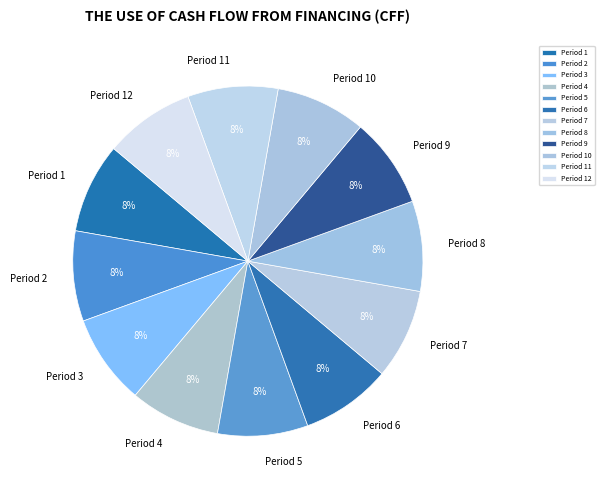

Does any single category account for the majority?

No